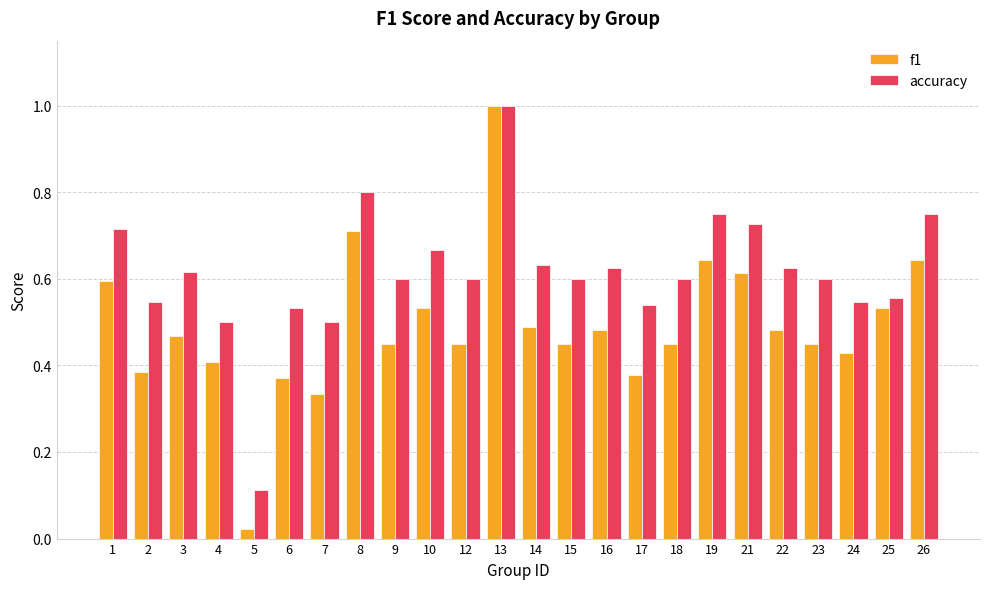

Is it true that accuracy equals 0.1 at 5?

True